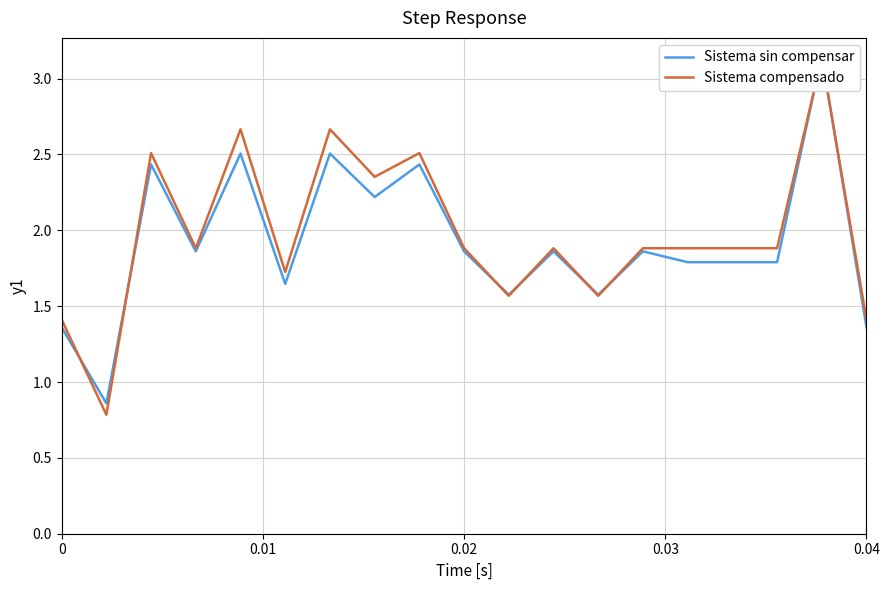

True or false: Sistema sin compensar has more than 1 points higher than both neighbors.

True